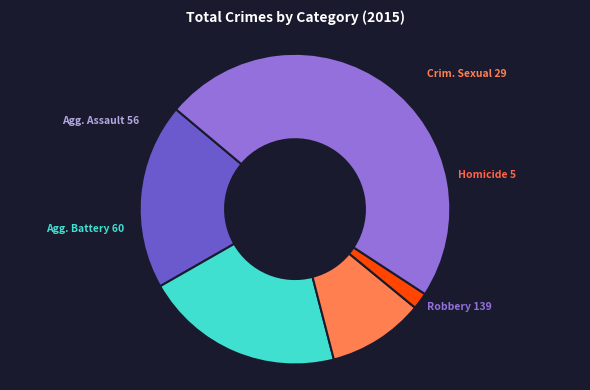

Is there any slice that represents more than half of the pie?

No